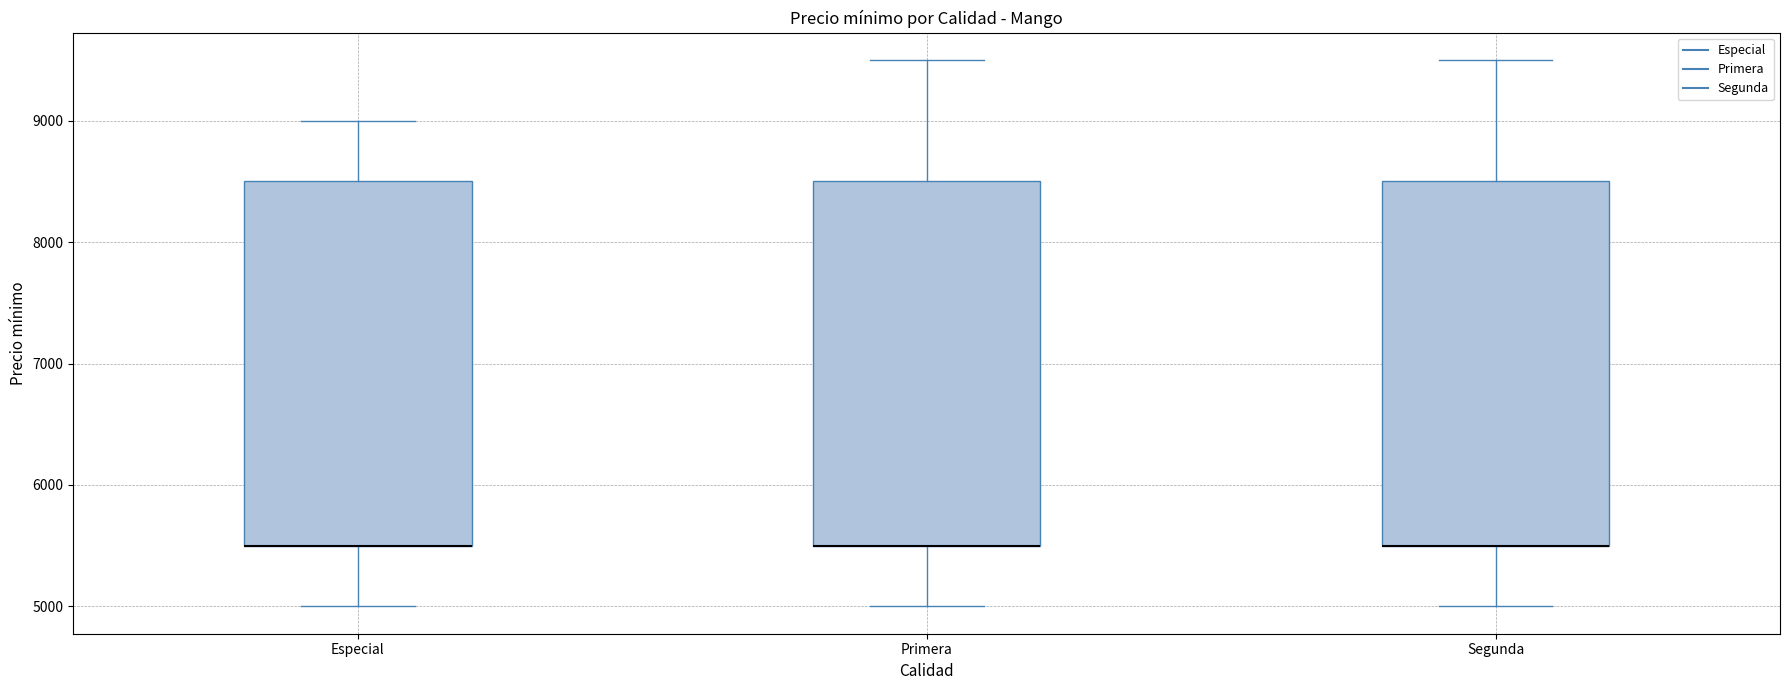

Where does the lower whisker of the box for Segunda end on the y-axis? The values are not printed on the chart, so give them approximately, as read against the axis.

5000